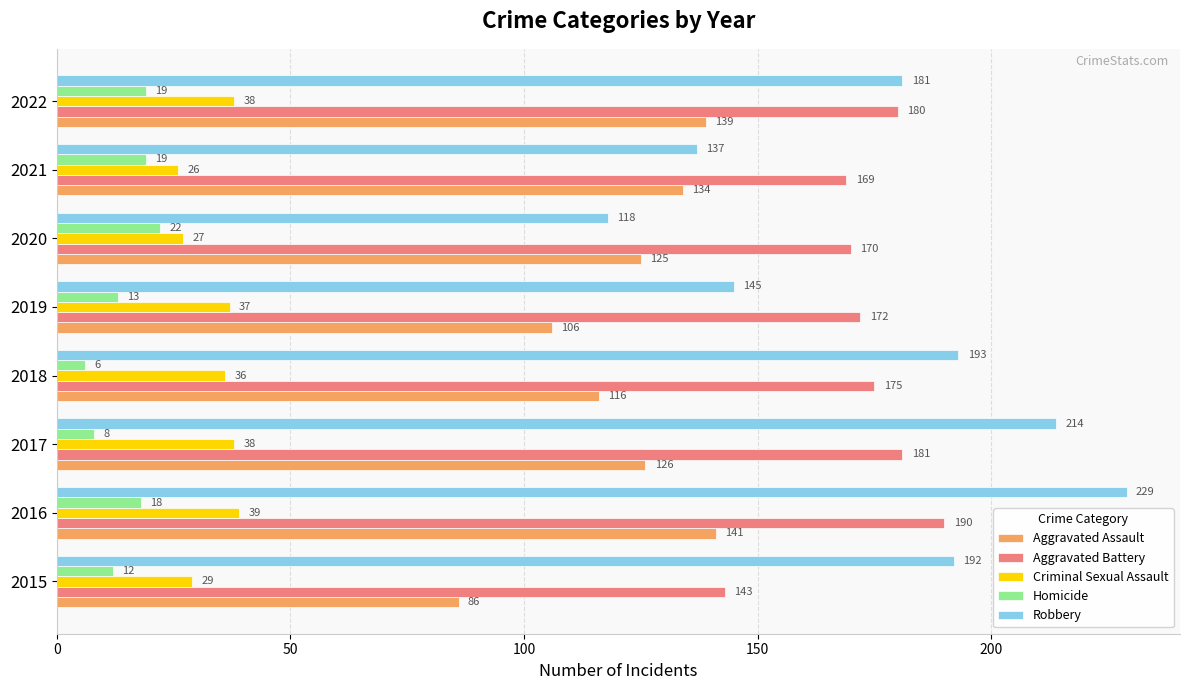

What is the difference between the maximum and minimum values in the Homicide series?

16